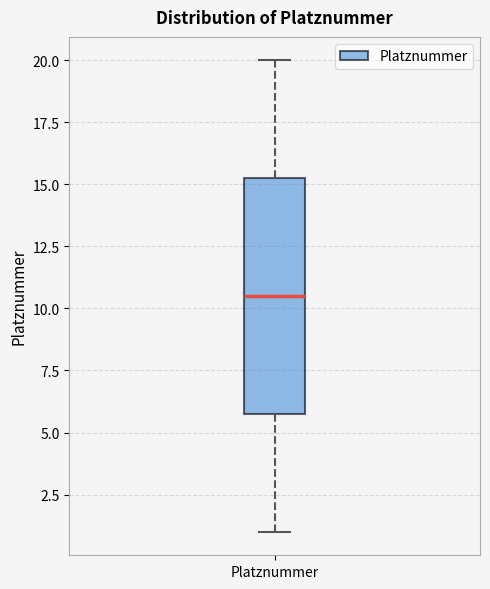

Transcribe this box plot: give where the median line is, the range the box spans, and where the two whiskers end, as read against the y-axis. The values are not printed on the chart, so give them approximately, as read against the axis.

median 10.5, box 6.0 to 15.5, whiskers 1.0 to 20.0